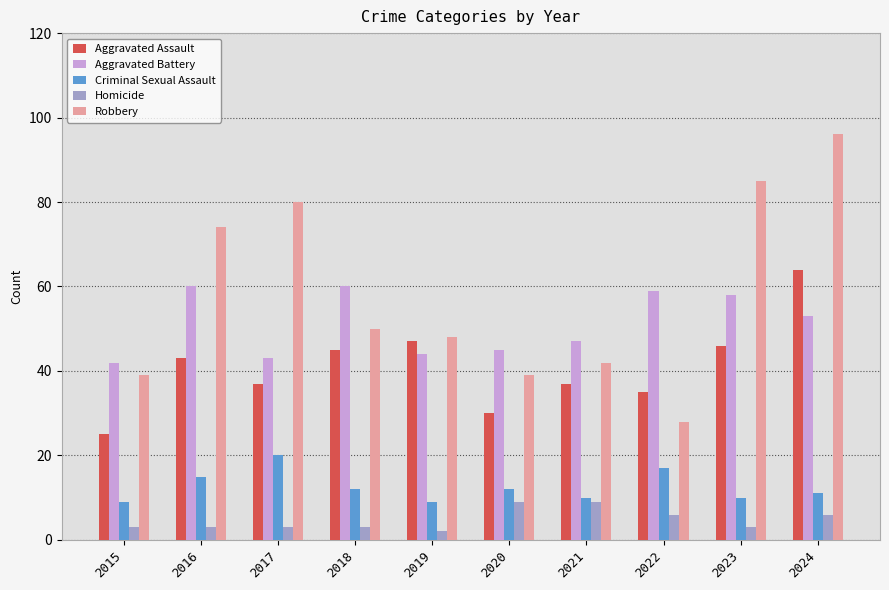

What is the difference between the Criminal Sexual Assault values at 2023 and 2022?

7